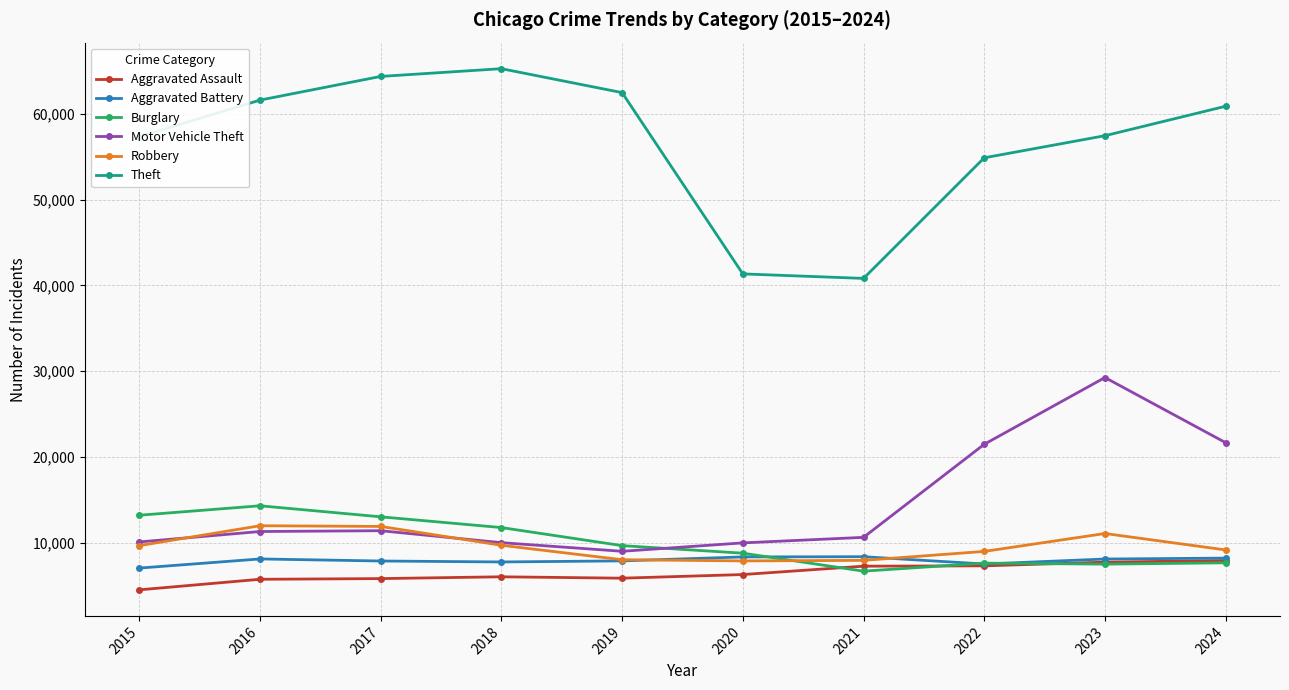

True or false: Burglary has a value of 3381 at 2024.

False